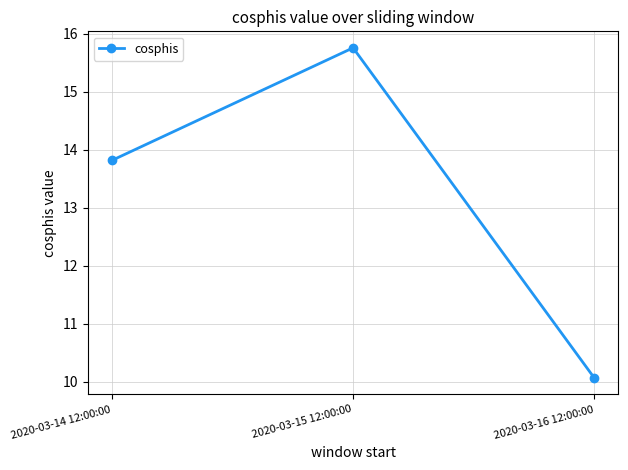

Does the chart have visible grid lines?

Yes